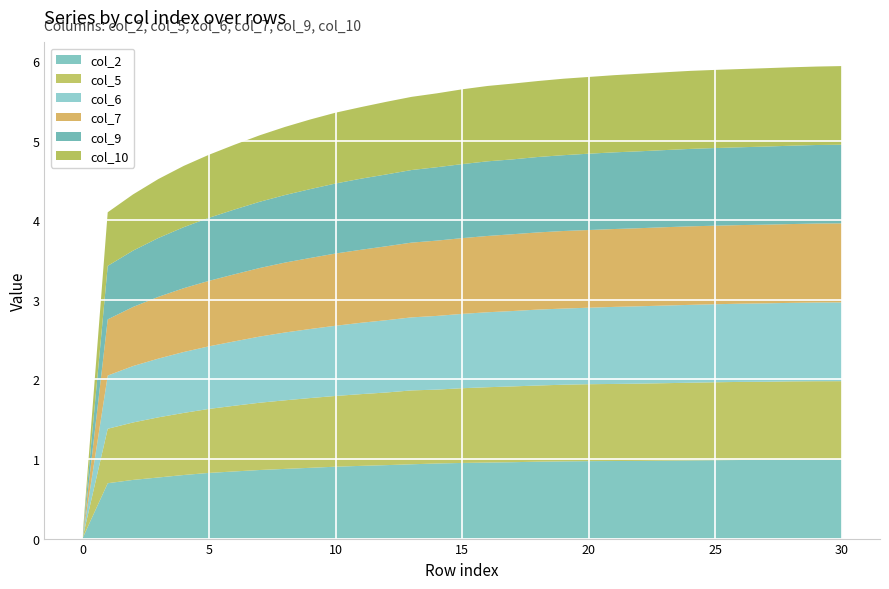

Reading right to left, list all the values displayed in this chart.

col_2: 1.0	1.0	1.0	1.0	1.0	1.0	1.0	1.0	1.0	1.0	1.0	1.0	1.0	1.0	1.0	1.0	0.9	0.9	0.9	0.9	0.9	0.9	0.9	0.9	0.8	0.8	0.8	0.8	0.7	0.7	0.0
col_5: 1.0	1.0	1.0	1.0	1.0	1.0	1.0	1.0	1.0	1.0	1.0	1.0	1.0	1.0	0.9	0.9	0.9	0.9	0.9	0.9	0.9	0.9	0.9	0.8	0.8	0.8	0.8	0.8	0.7	0.7	0.0
col_6: 1.0	1.0	1.0	1.0	1.0	1.0	1.0	1.0	1.0	1.0	1.0	1.0	1.0	0.9	0.9	0.9	0.9	0.9	0.9	0.9	0.9	0.9	0.9	0.8	0.8	0.8	0.8	0.7	0.7	0.7	0.0
col_7: 1.0	1.0	1.0	1.0	1.0	1.0	1.0	1.0	1.0	1.0	1.0	1.0	1.0	1.0	1.0	1.0	0.9	0.9	0.9	0.9	0.9	0.9	0.9	0.9	0.8	0.8	0.8	0.8	0.7	0.7	0.0
col_9: 1.0	1.0	1.0	1.0	1.0	1.0	1.0	1.0	1.0	1.0	1.0	1.0	0.9	0.9	0.9	0.9	0.9	0.9	0.9	0.9	0.9	0.9	0.8	0.8	0.8	0.8	0.8	0.7	0.7	0.7	0.0
col_10: 1.0	1.0	1.0	1.0	1.0	1.0	1.0	1.0	1.0	1.0	1.0	1.0	1.0	1.0	0.9	0.9	0.9	0.9	0.9	0.9	0.9	0.9	0.9	0.8	0.8	0.8	0.8	0.7	0.7	0.7	0.0